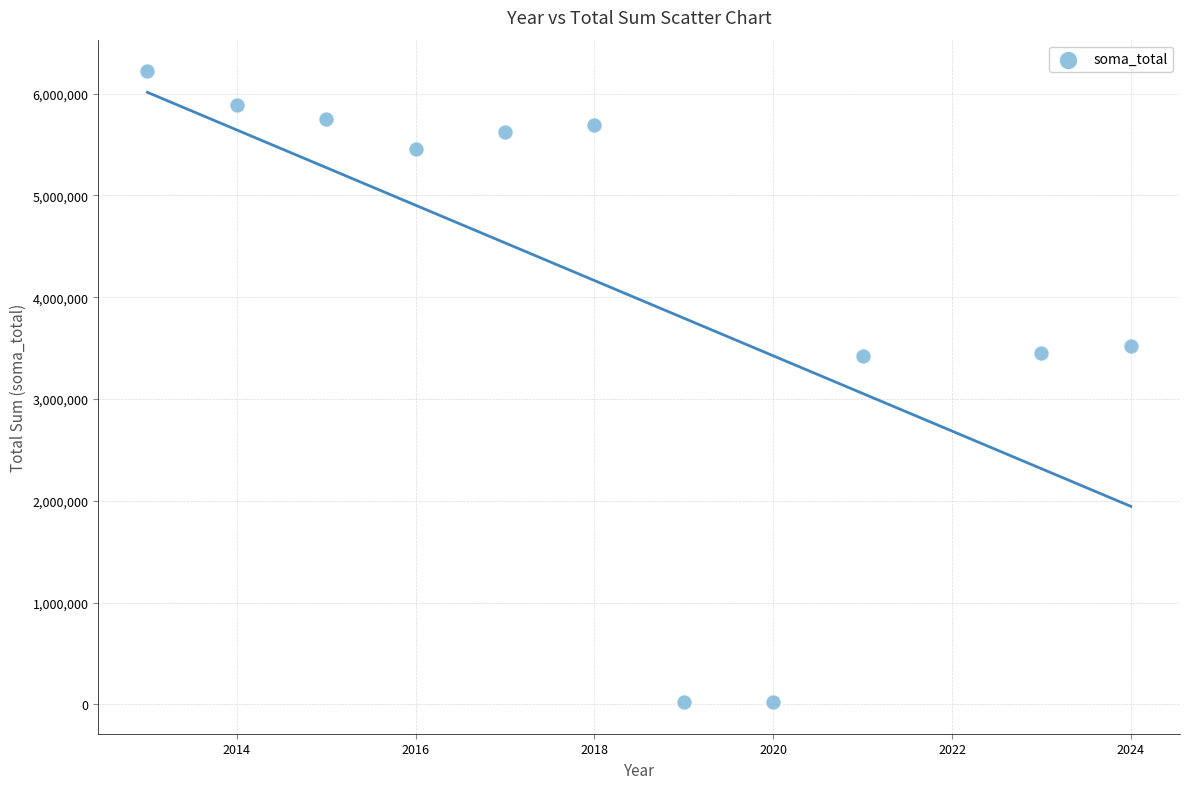

What is the range of Y values (max minus min)?

6197203.5